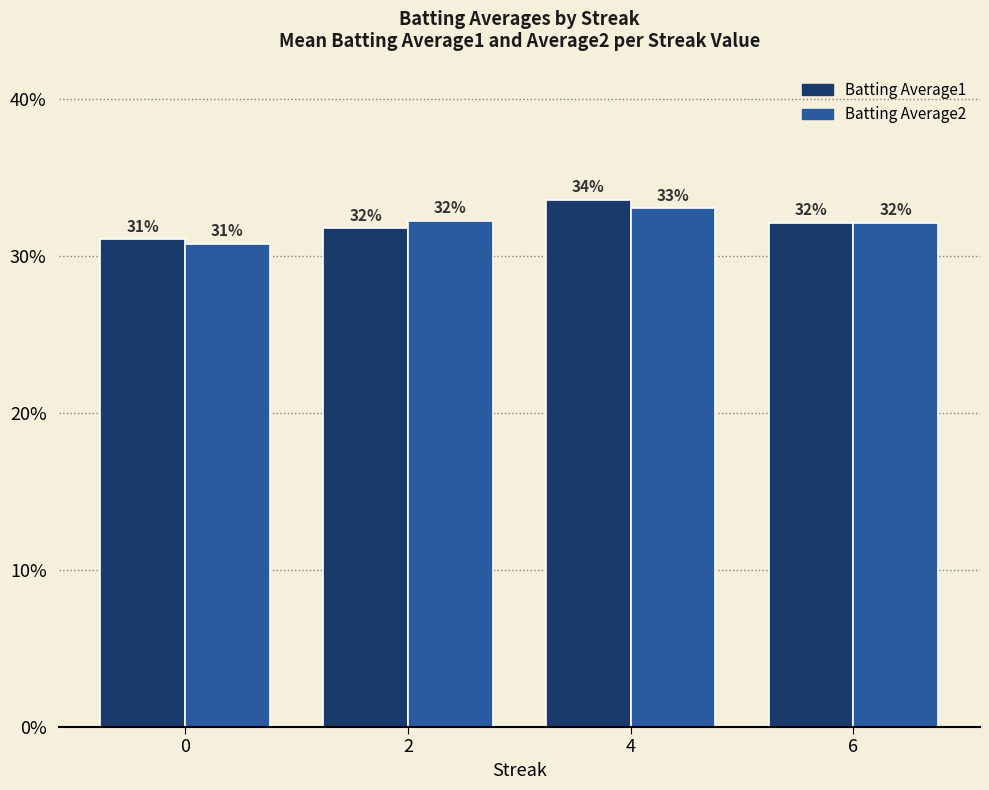

How many Batting Average2 values are between 0 and 1?

4